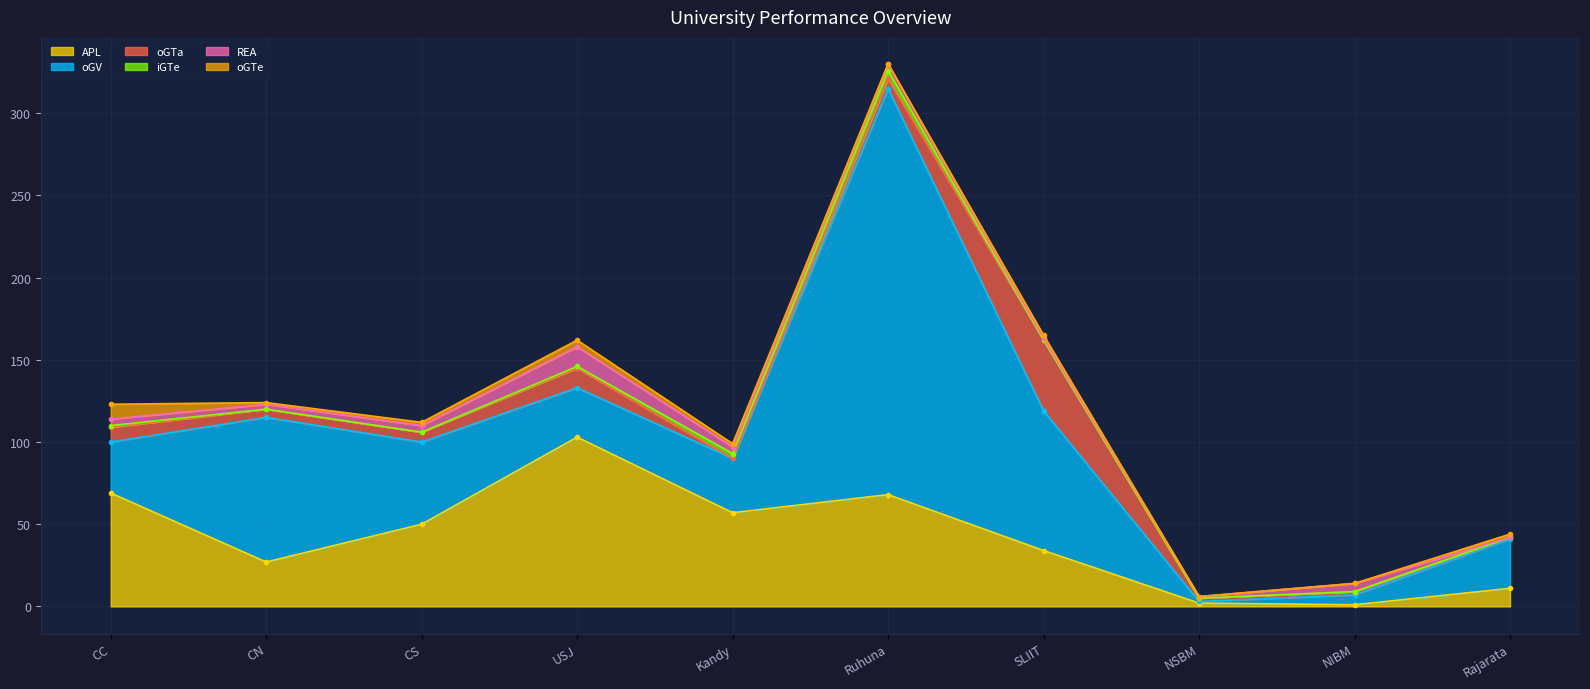

Is it true that APL equals 68 at Ruhuna?

True